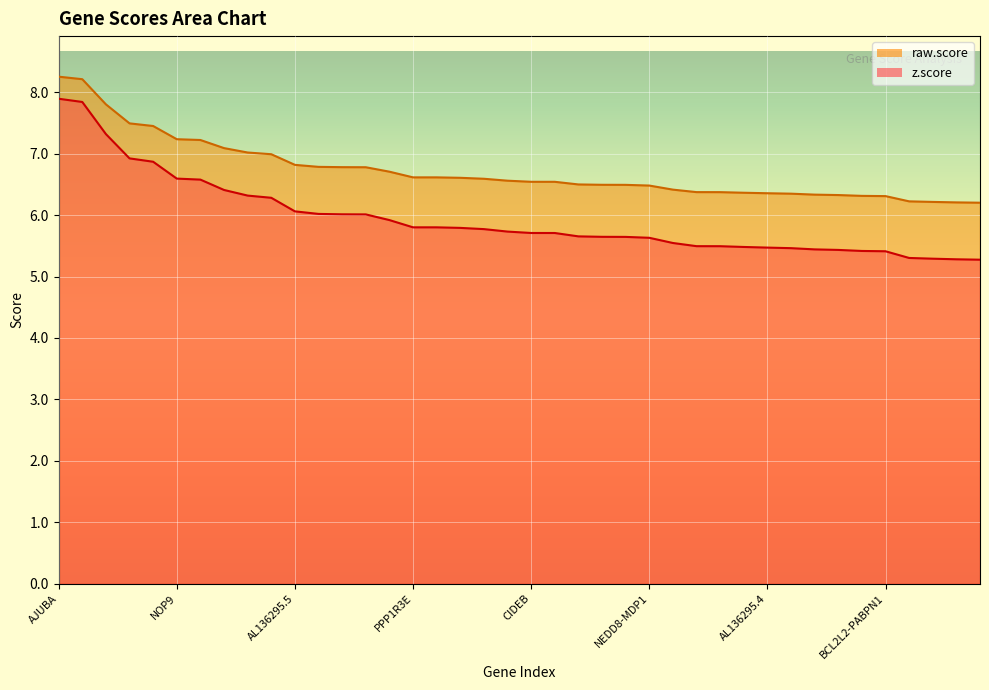

True or false: raw.score and z.score cross at least once.

False